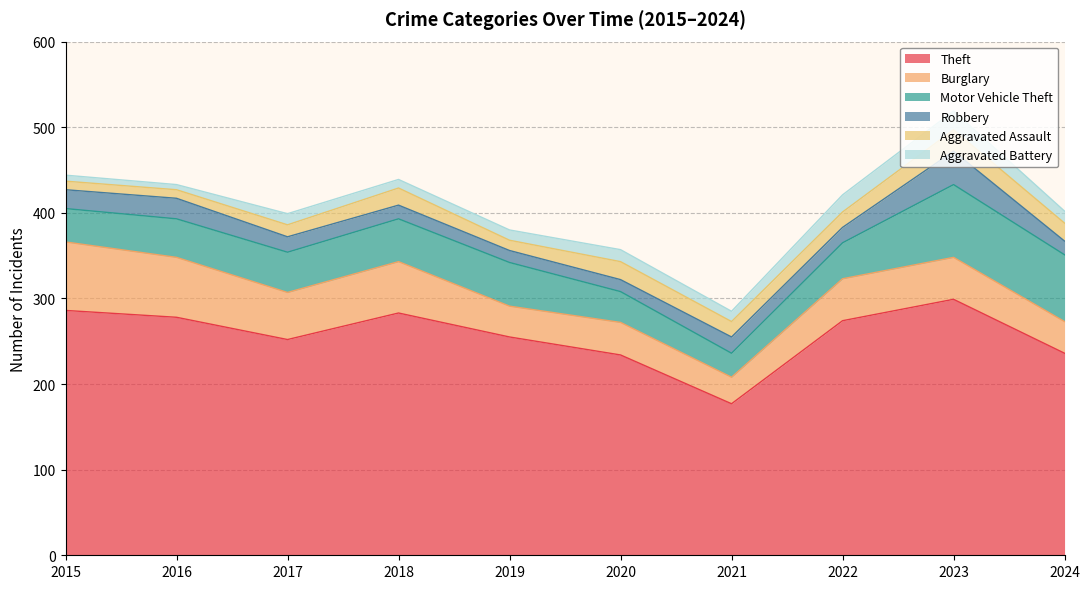

What is the total value across all series at 2021?

285